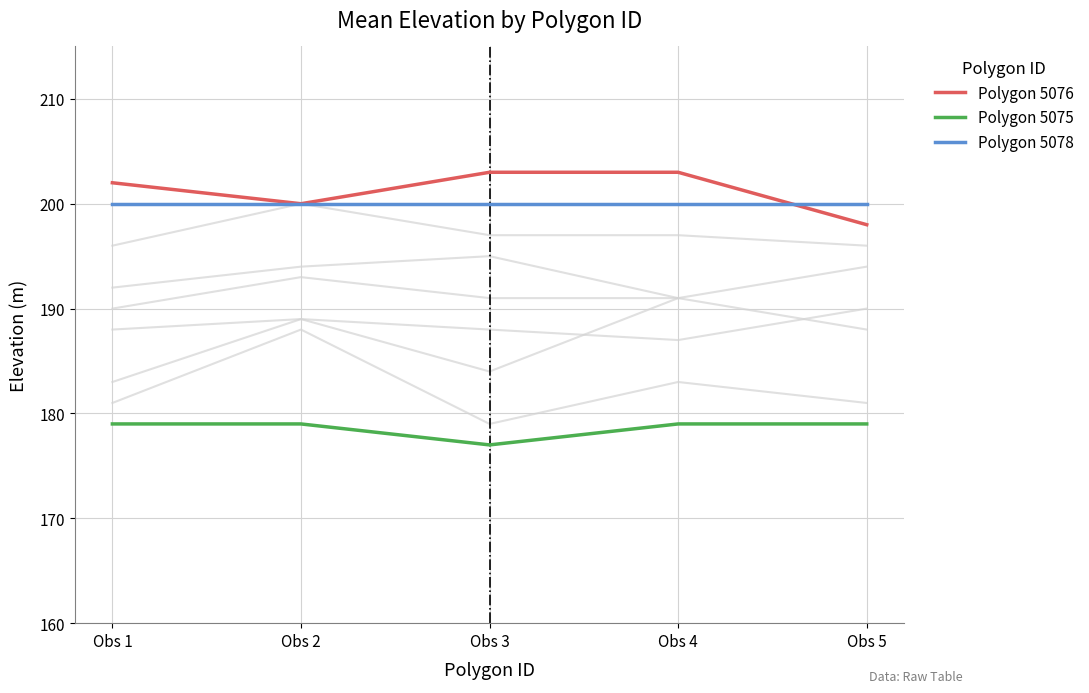

At which category does Polygon 5076 reach its first local valley?

Obs 2